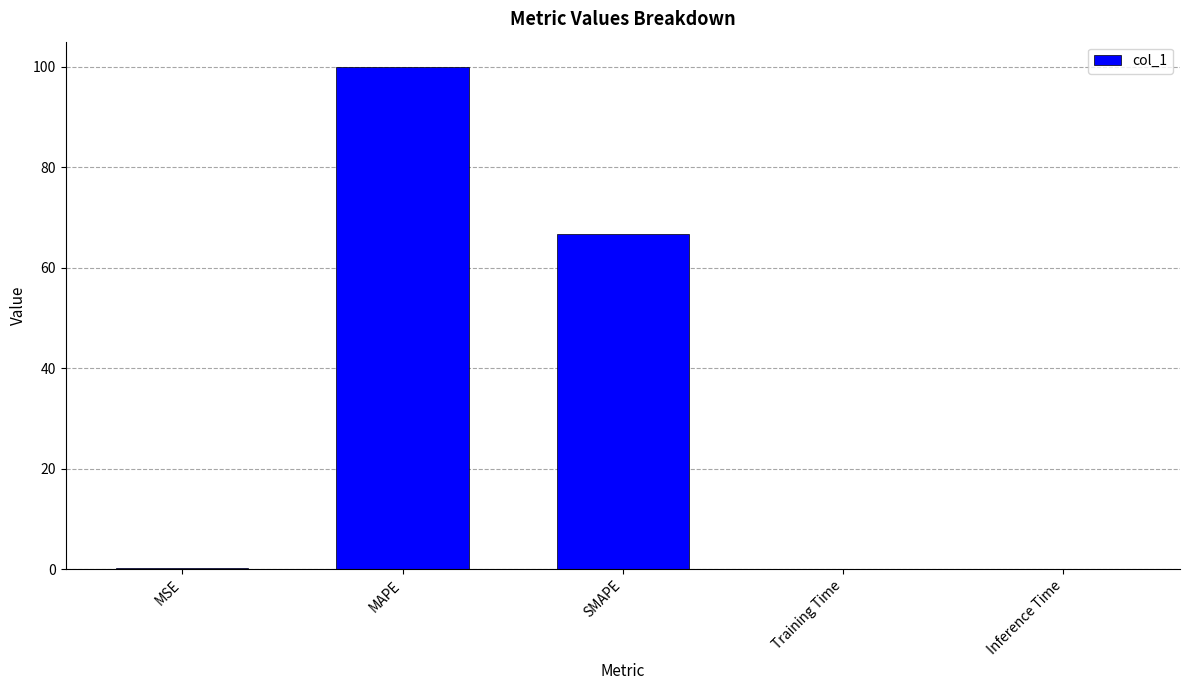

True or false: the data shows 0.0 at Inference Time.

True